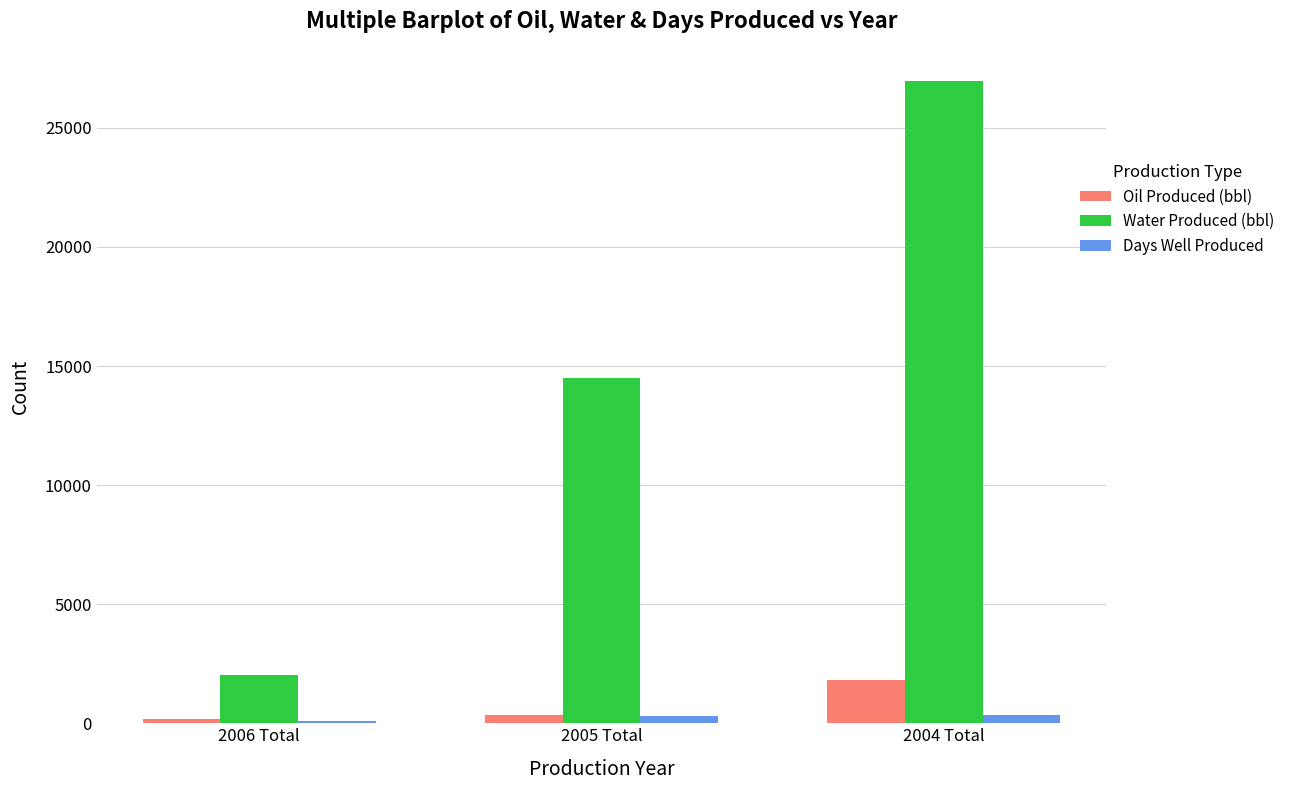

Which series has the largest range (max minus min)?

Water Produced (bbl)